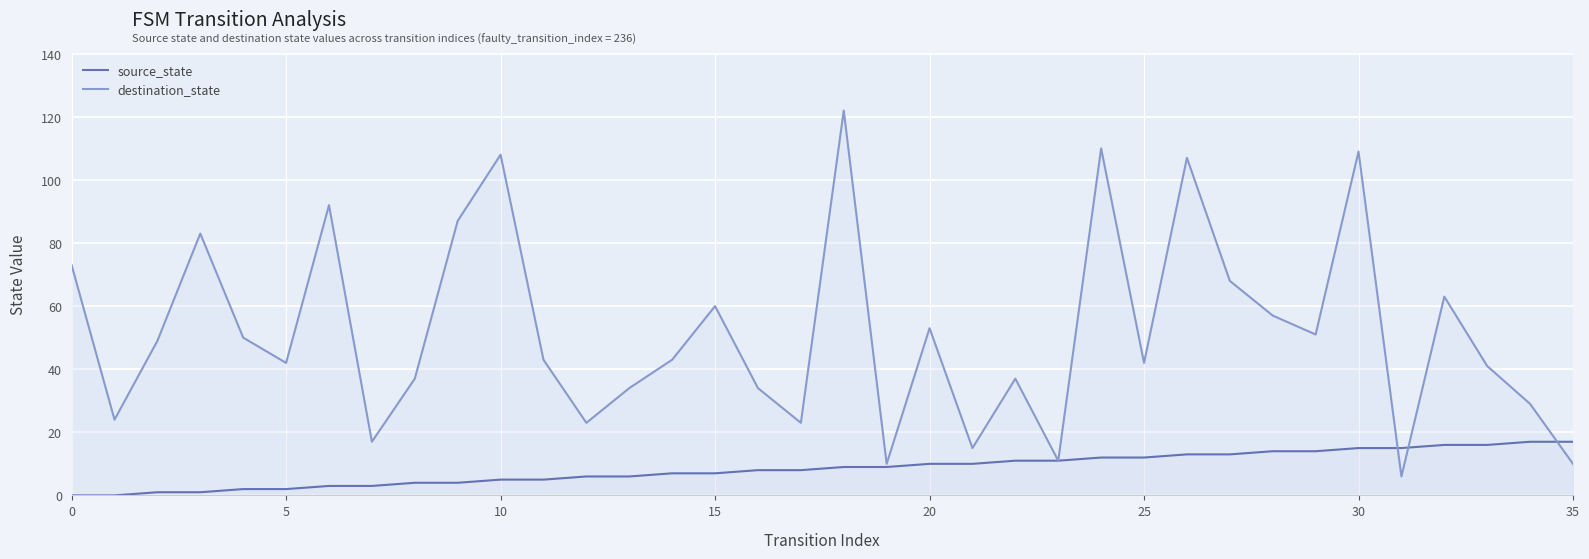

Reading left to right, extract all data points from this chart.

source_state: 0	0	1	1	2	2	3	3	4	4	5	5	6	6	7	7	8	8	9	9	10	10	11	11	12	12	13	13	14	14	15	15	16	16	17	17
destination_state: 73	24	49	83	50	42	92	17	37	87	108	43	23	34	43	60	34	23	122	10	53	15	37	11	110	42	107	68	57	51	109	6	63	41	29	10